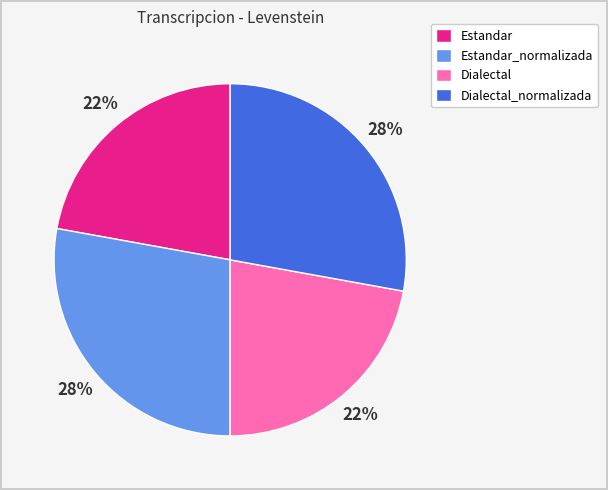

To the nearest percent, what portion does Estandar_normalizada represent?

28%